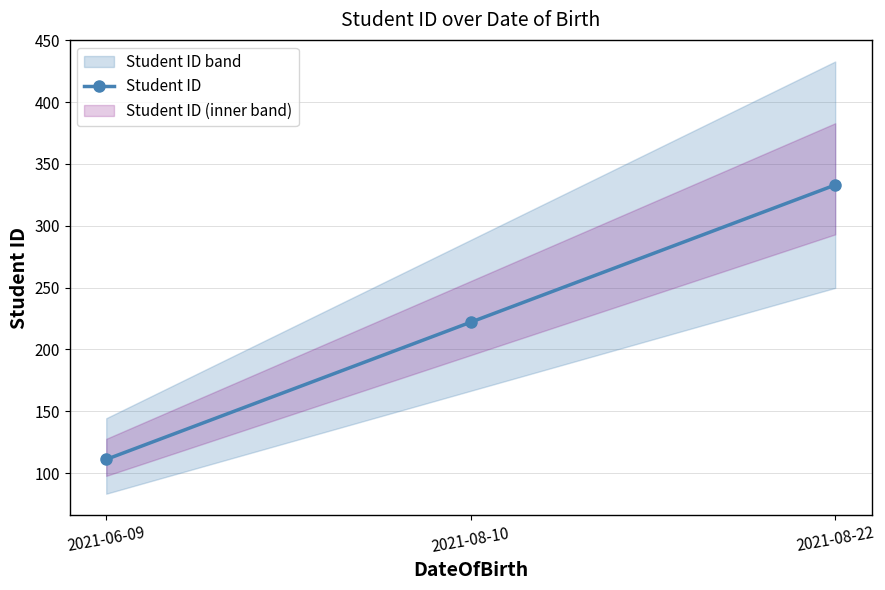

What is the sum of the values at 2021-08-22 and 2021-08-10?

555